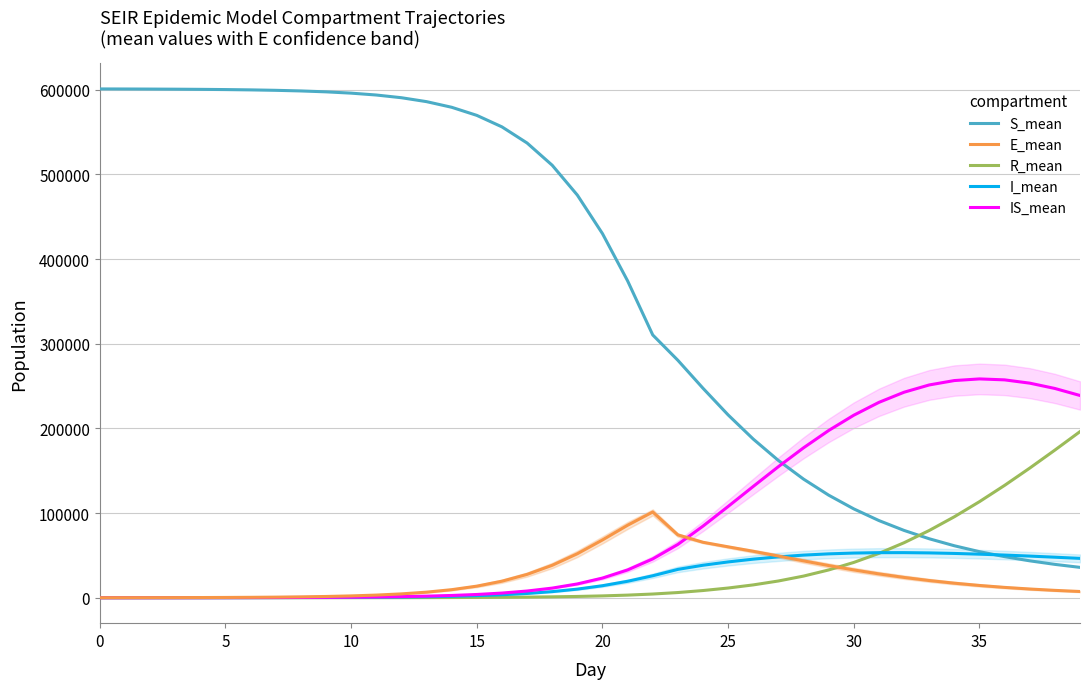

Which series has the widest spread of values?

S_mean